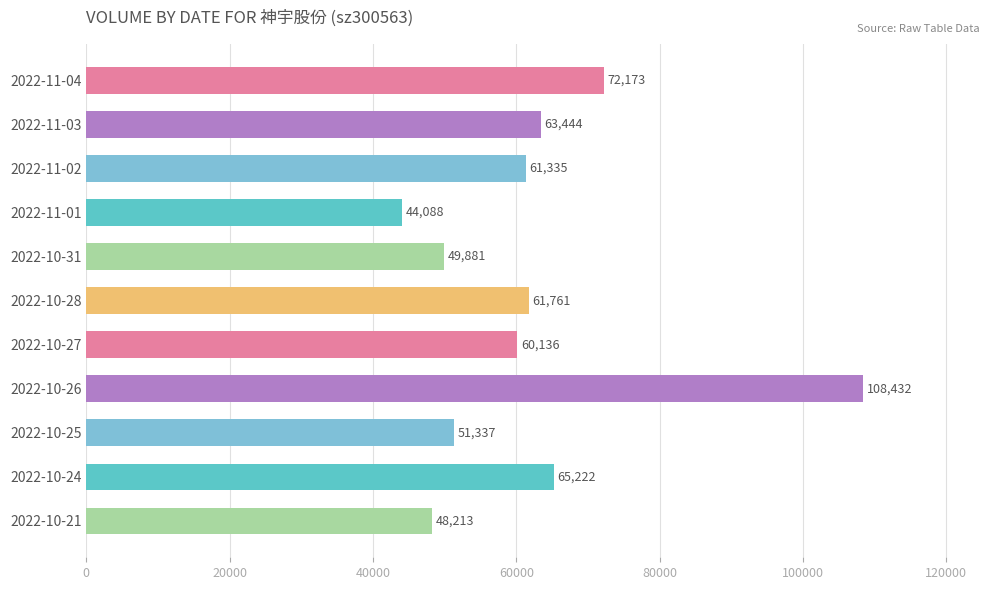

The value at 2022-10-24 is 65222. True or false?

True